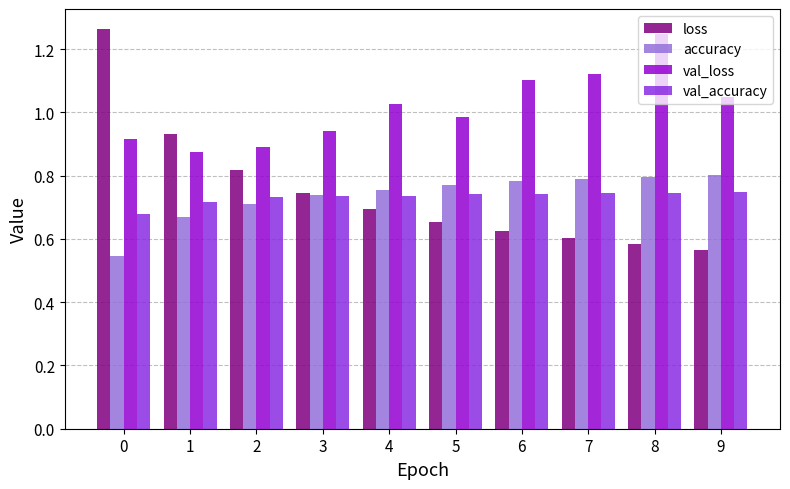

Count the number of data series in this chart.

4